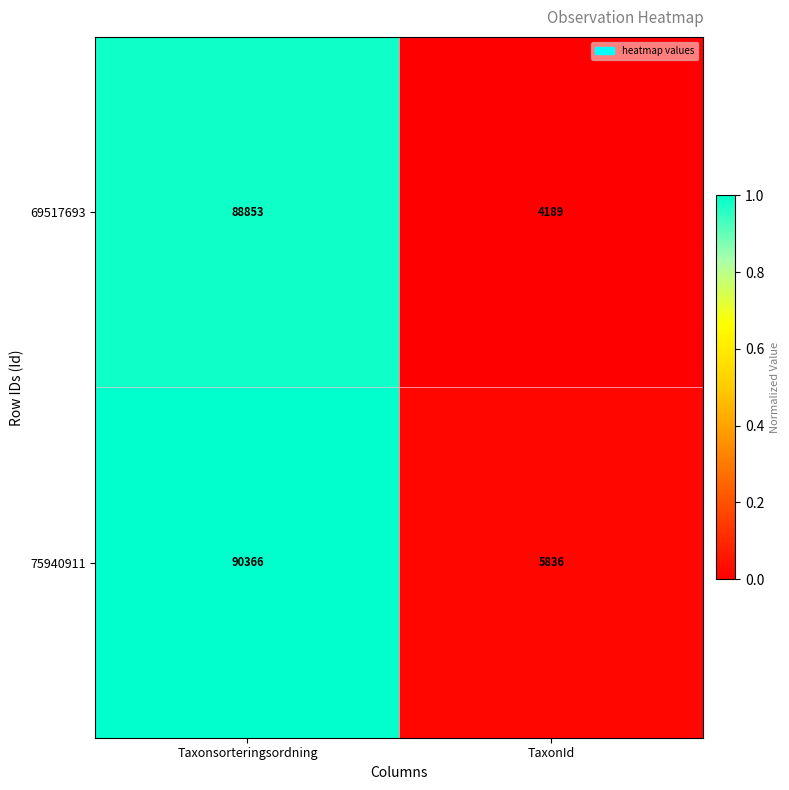

At Taxonsorteringsordning, list the series in order from largest to smallest.

75940911, 69517693